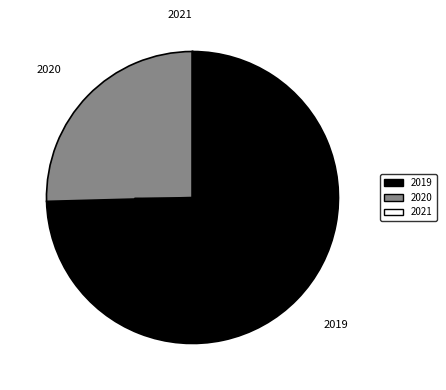

Does any single category account for the majority?

Yes